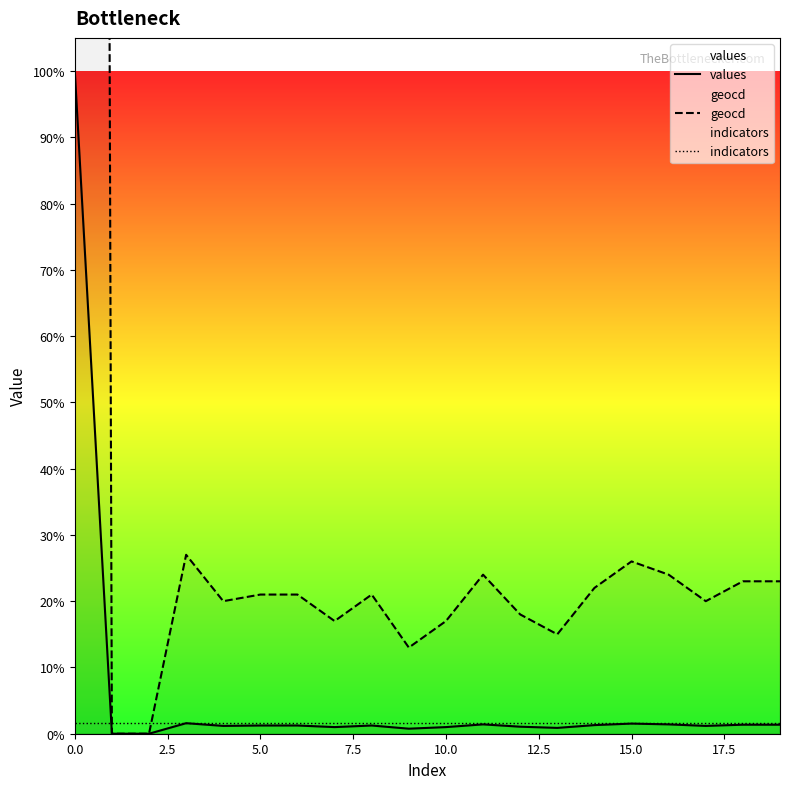

After their last crossing, which series has the higher values: values or indicators?

indicators